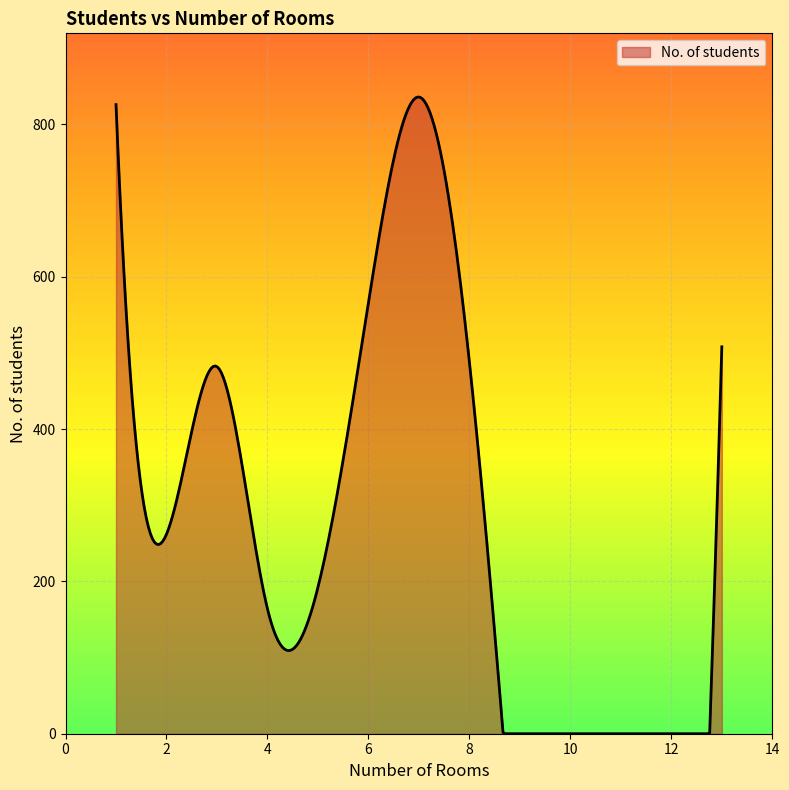

What is the maximum value shown in the chart?

836.0